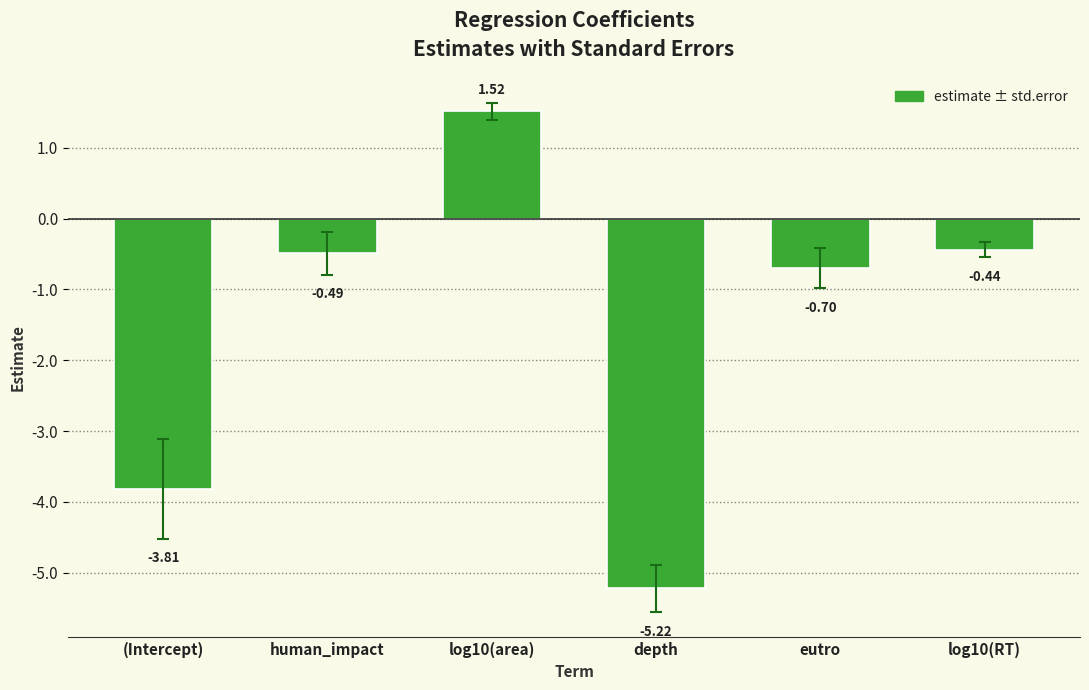

At which category does the chart reach its minimum across all series?

depth